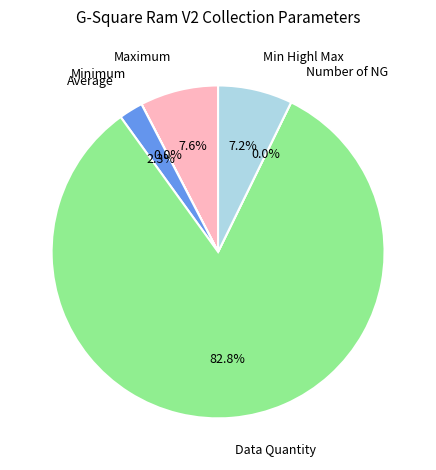

Count the number of slices in the pie.

6